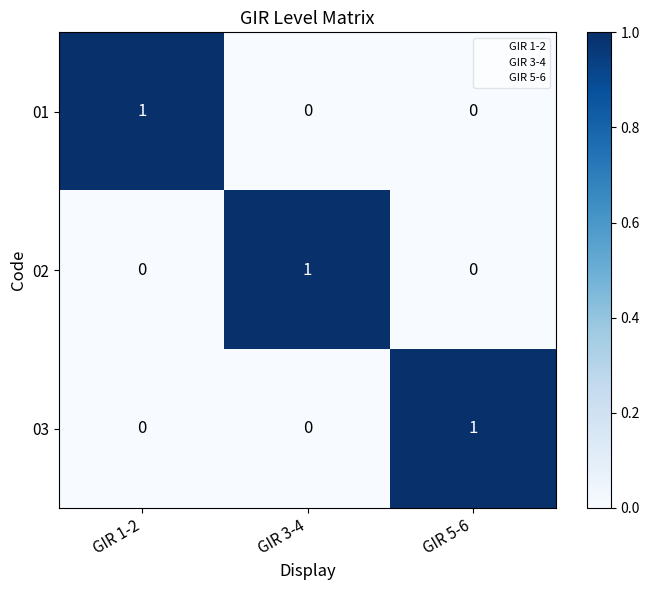

At which label does 02 reach its peak?

GIR 3-4